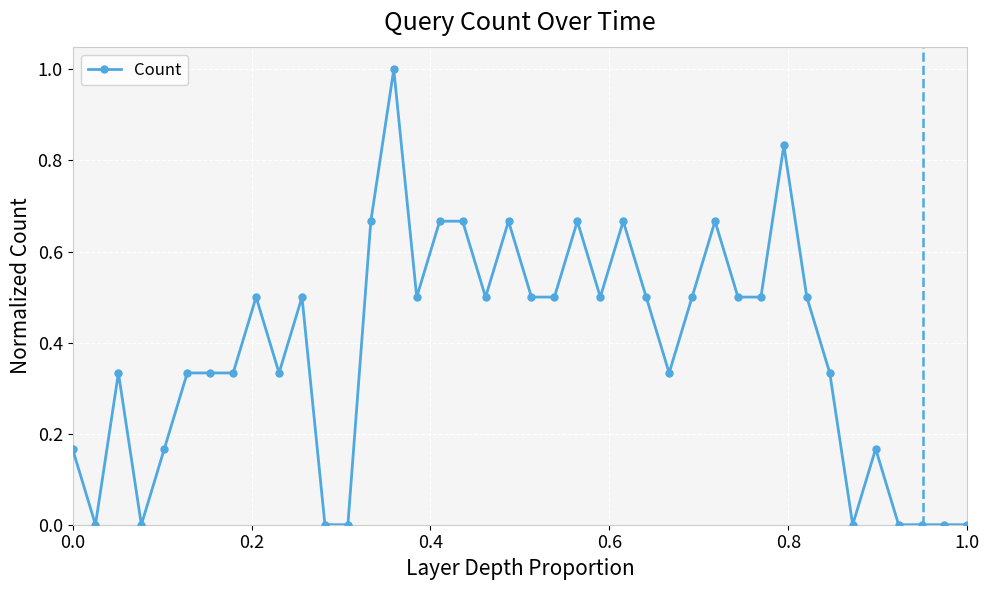

How many lines are shown in the chart?

1